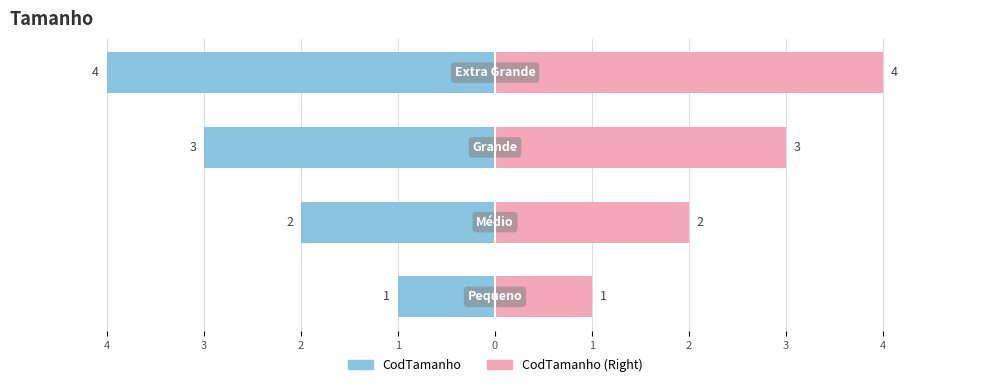

Which series has the largest total across all categories?

CodTamanho (Right)